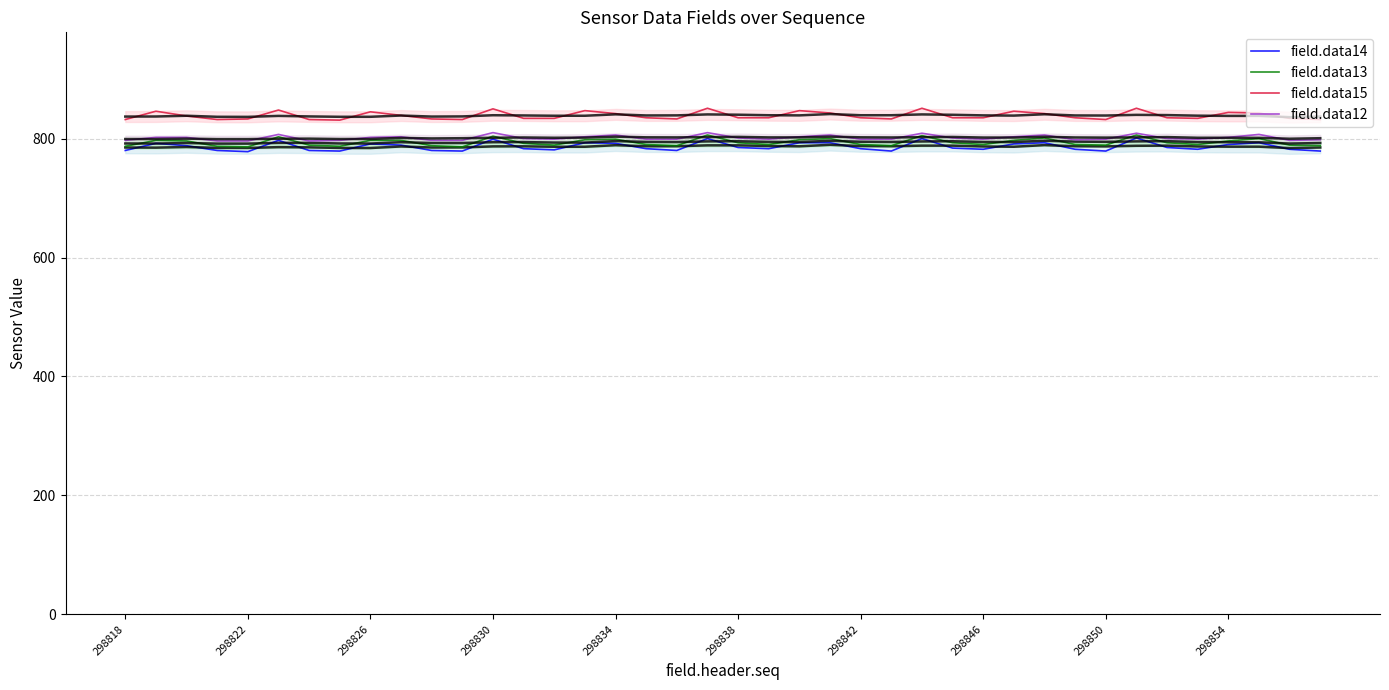

True or false: field.data12 has a value of 806 at 298834.

True